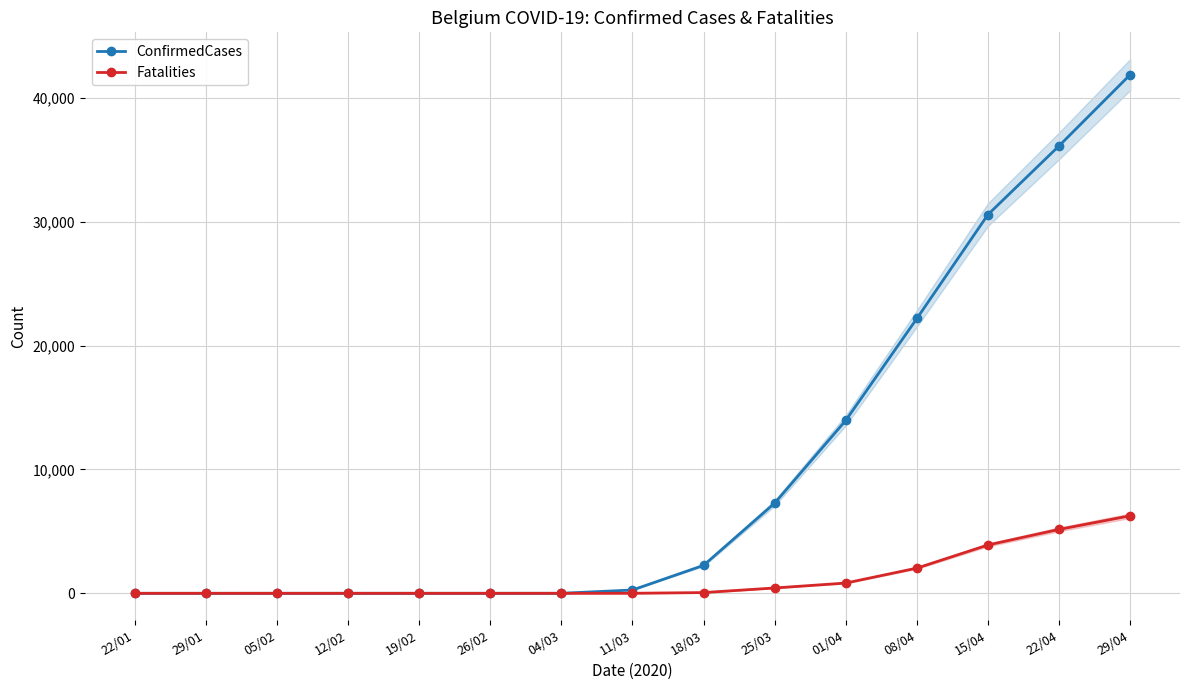

Rank the series by their maximum value, from highest to lowest.

ConfirmedCases, Fatalities